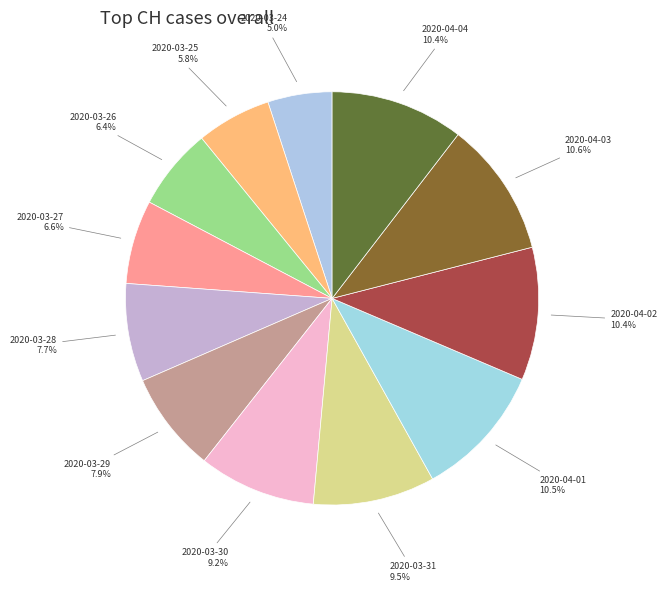

Does 2020-04-03 account for over 50% of the chart?

No